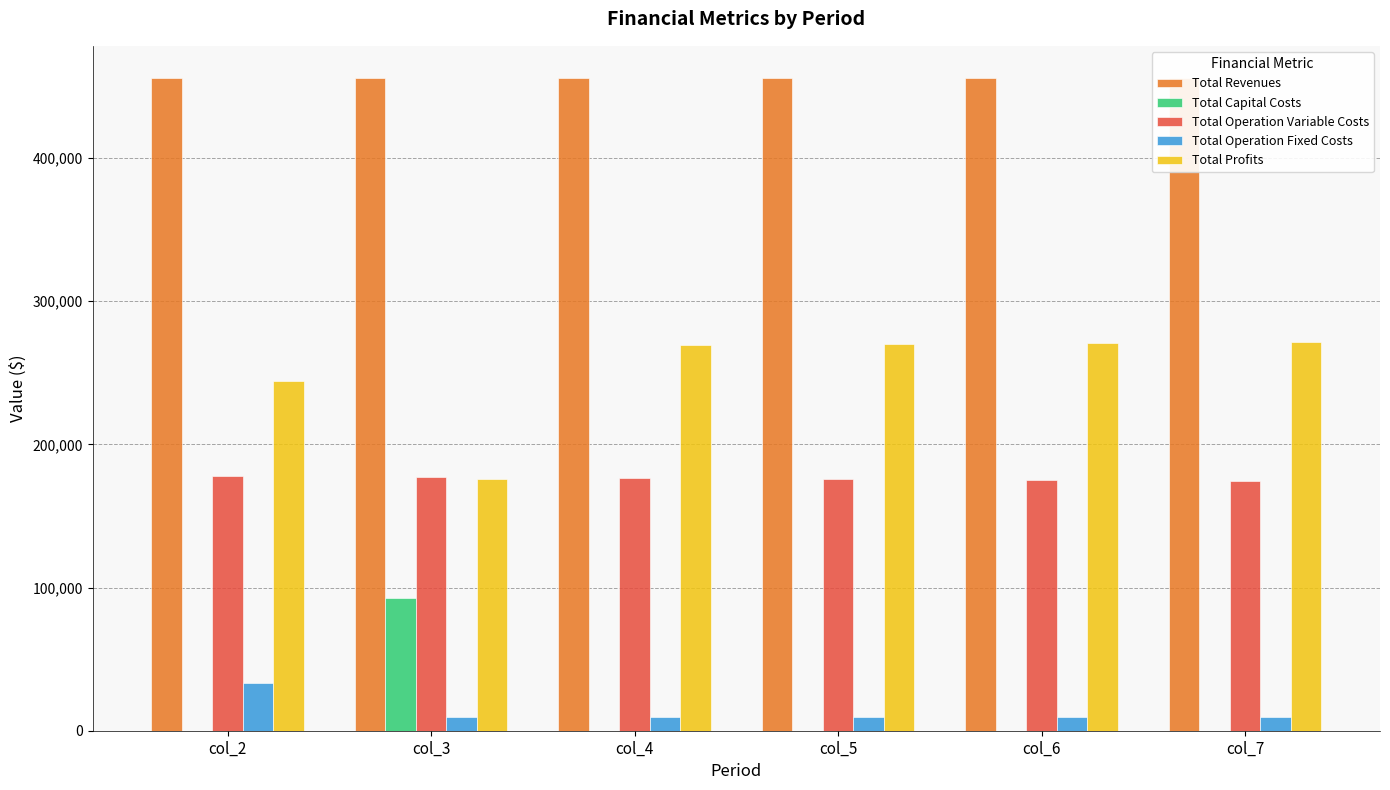

What is the average value of the Total Capital Costs series?

15466.7